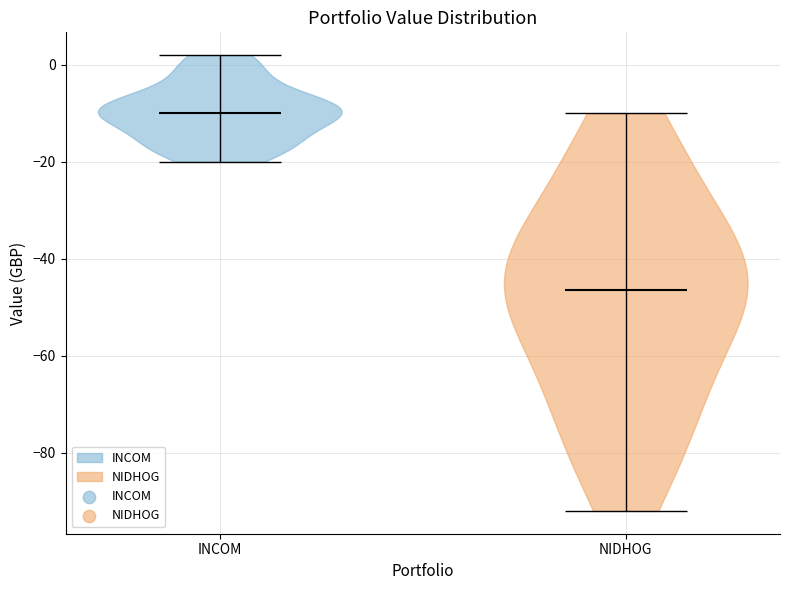

What is the highest point the violin for INCOM reaches on the y-axis? The values are not printed on the chart, so give them approximately, as read against the axis.

2